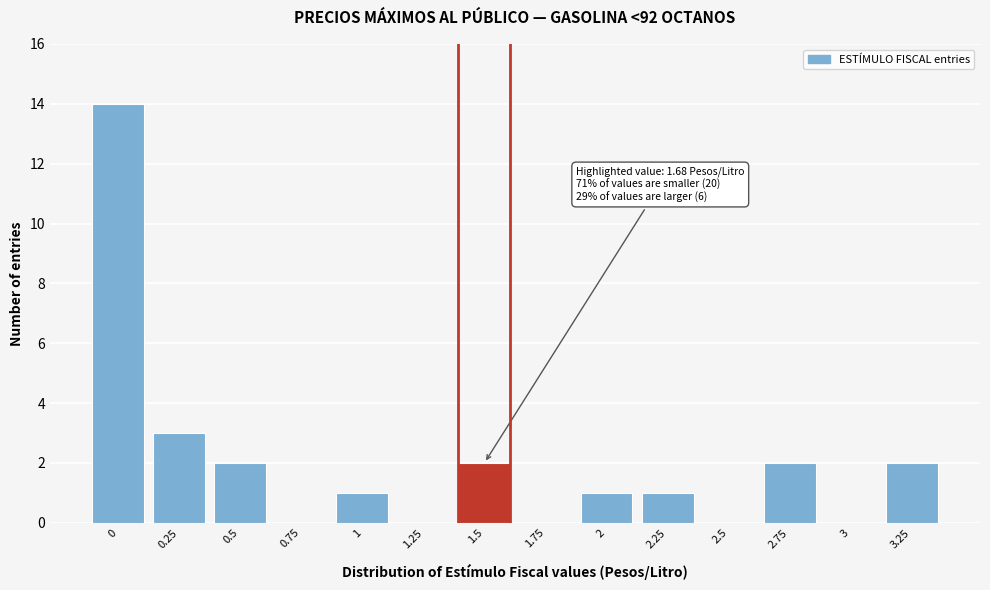

Reading left to right, what are all the values shown in this chart?

0=14	0.25=3	0.5=2	0.75=0	1=1	1.25=0	1.5=2	1.75=0	2=1	2.25=1	2.5=0	2.75=2	3=0	3.25=2